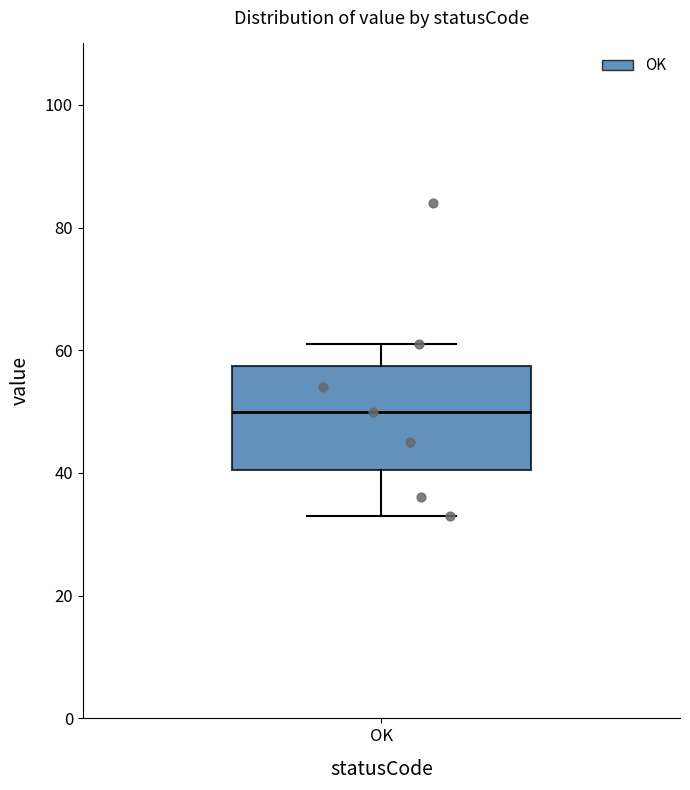

Where does the lower whisker of the box for OK end on the y-axis? The values are not printed on the chart, so give them approximately, as read against the axis.

34